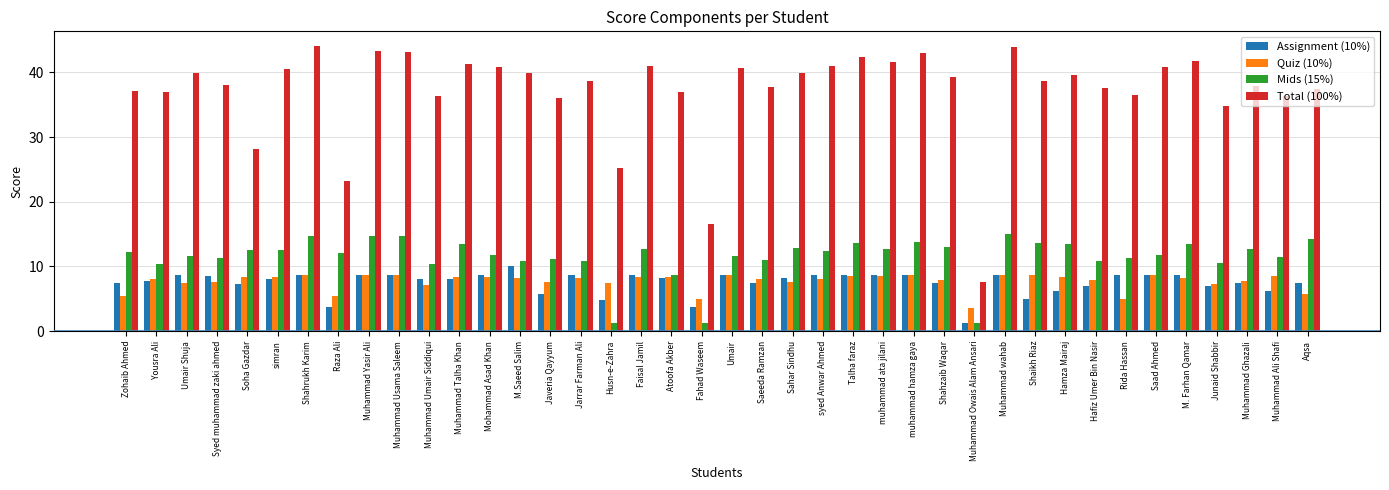

True or false: Quiz (10%) has a value of 11.7 at syed Anwar Ahmed.

False